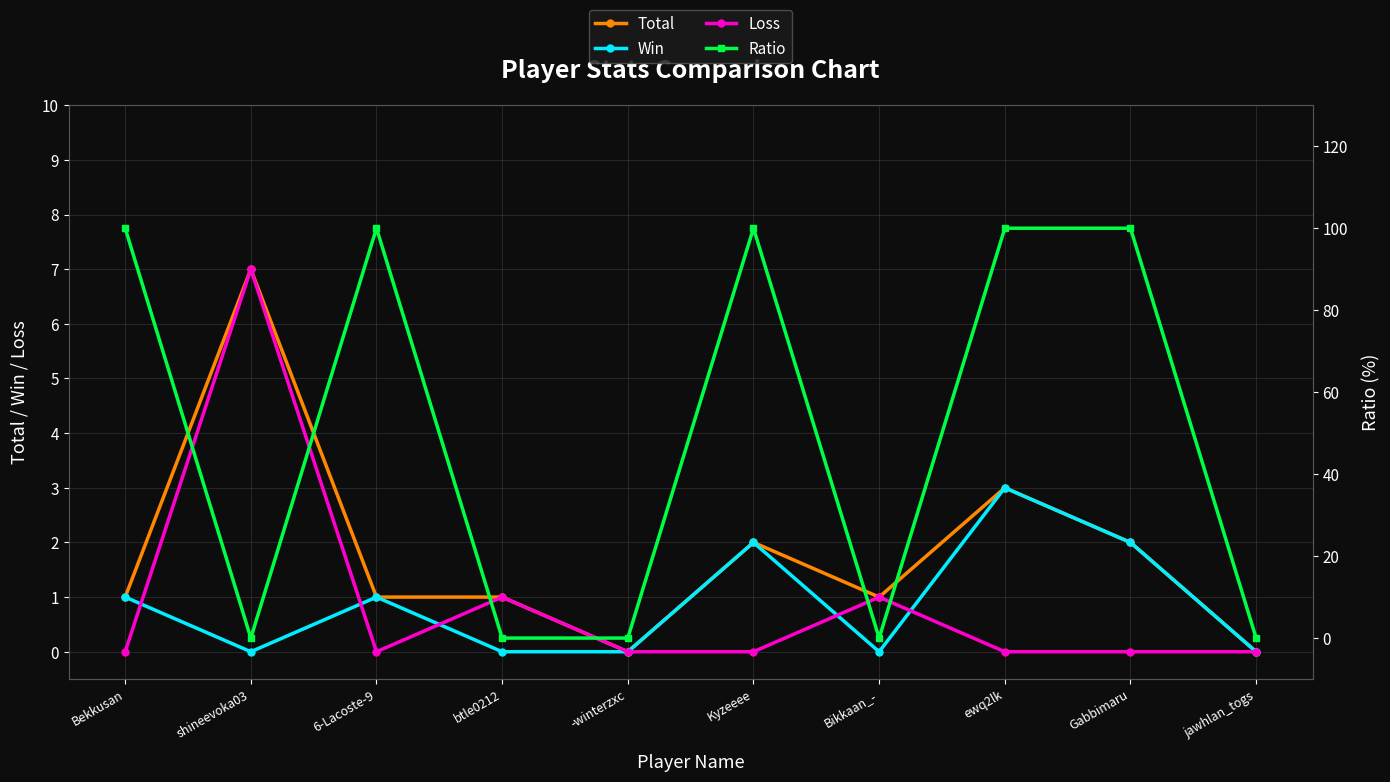

At which label is Ratio closest to 50?

Bekkusan